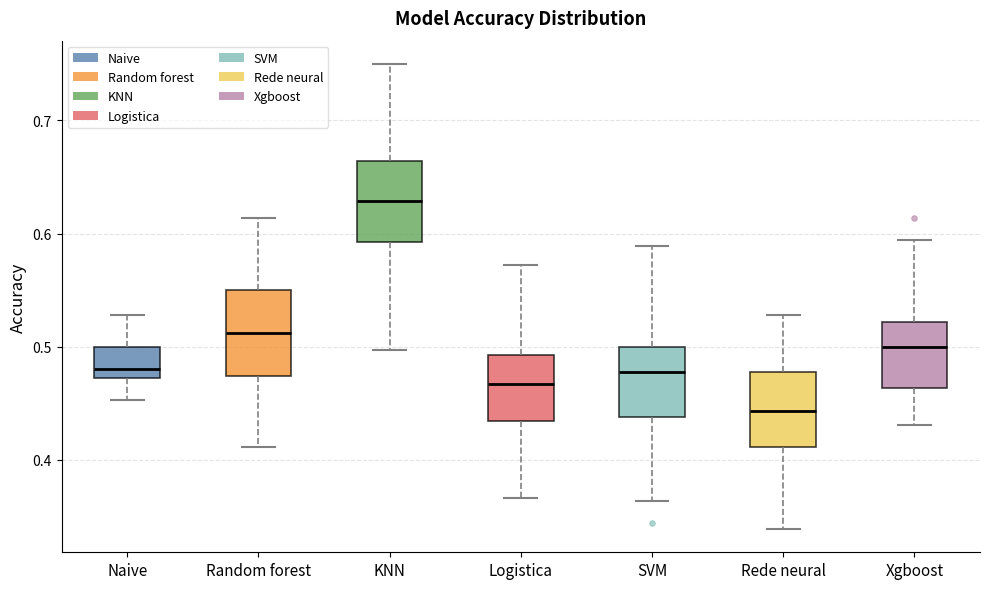

Reading left to right, transcribe this box plot: for each box, give where its median line is, the range the box spans, and where its two whiskers end, as read against the y-axis. The values are not printed on the chart, so give them approximately, as read against the axis.

Naive: median 0.48, box 0.47 to 0.50, whiskers 0.45 to 0.53
Random forest: median 0.51, box 0.47 to 0.55, whiskers 0.41 to 0.61
KNN: median 0.63, box 0.59 to 0.66, whiskers 0.50 to 0.75
Logistica: median 0.47, box 0.43 to 0.49, whiskers 0.37 to 0.57
SVM: median 0.48, box 0.44 to 0.50, whiskers 0.36 to 0.59
Rede neural: median 0.44, box 0.41 to 0.48, whiskers 0.34 to 0.53
Xgboost: median 0.50, box 0.46 to 0.52, whiskers 0.43 to 0.59